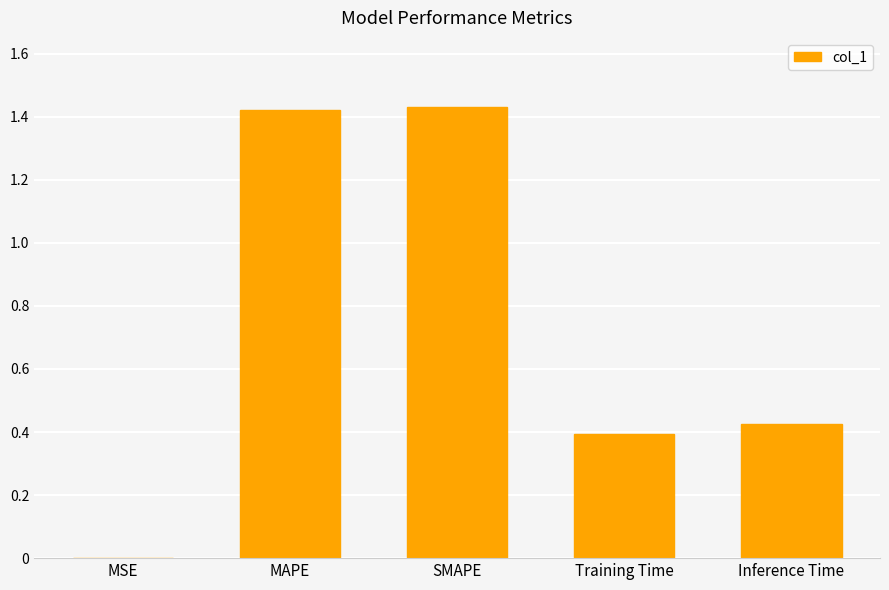

Are the bars grouped side by side (vs. stacked)?

No